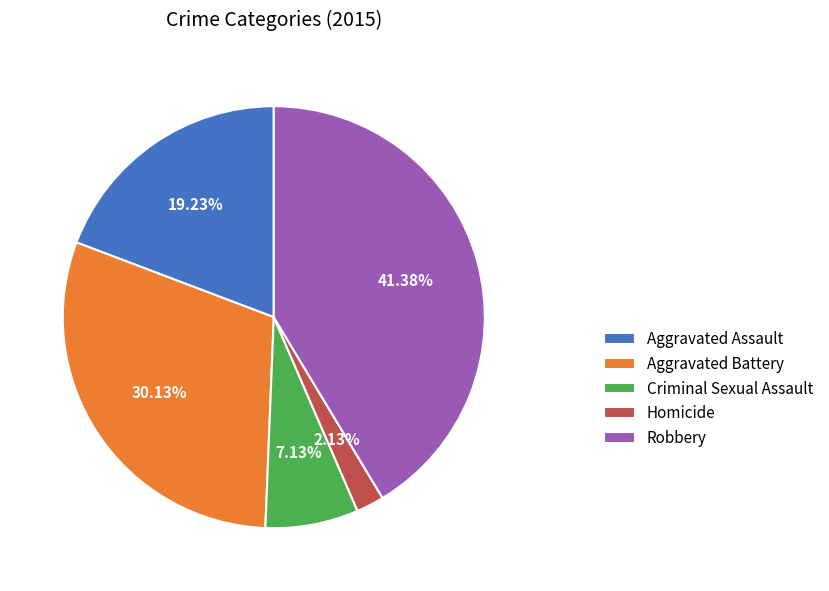

Is it true that Aggravated Battery is 30% of the pie?

True